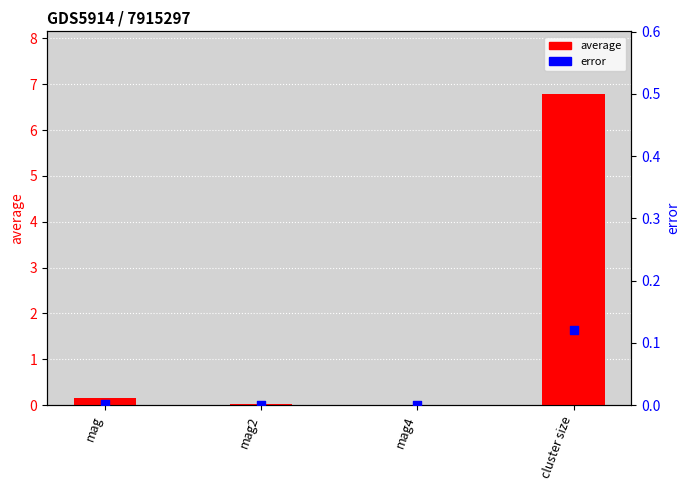

At which category is the sum across all series the highest?

cluster size